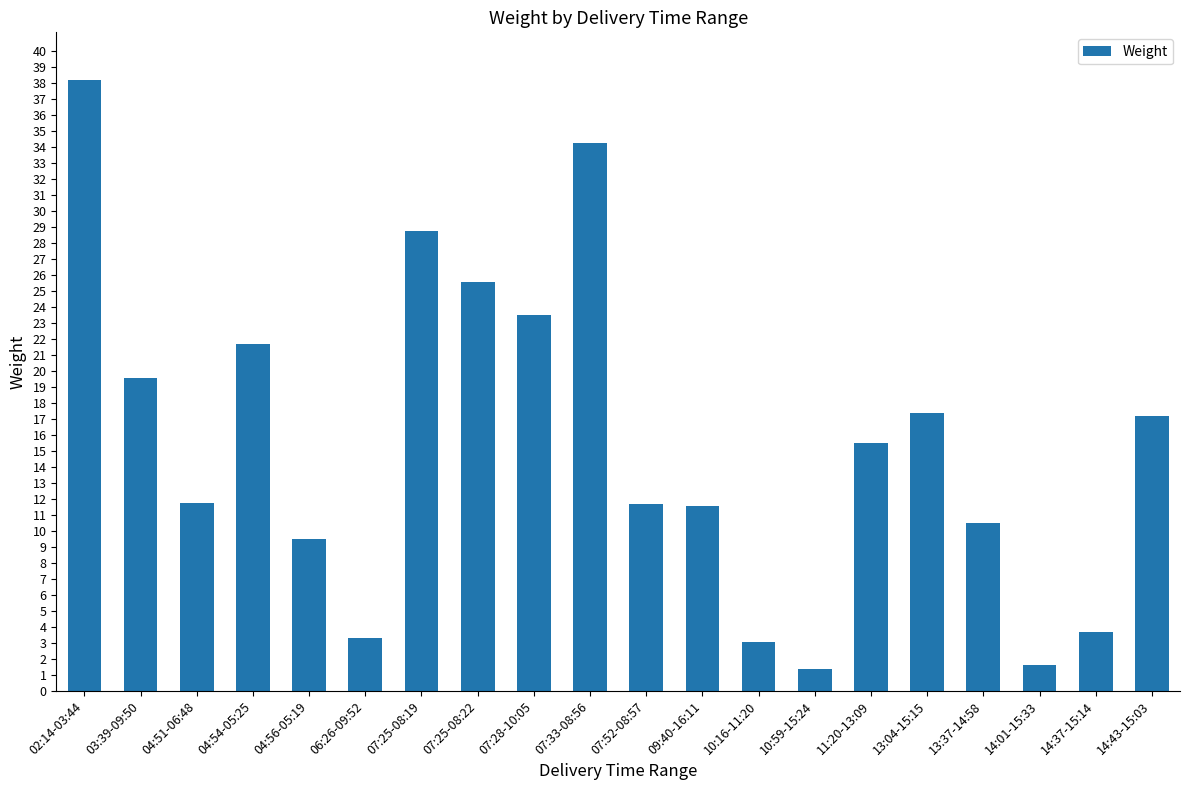

Count the number of categories in the chart.

20